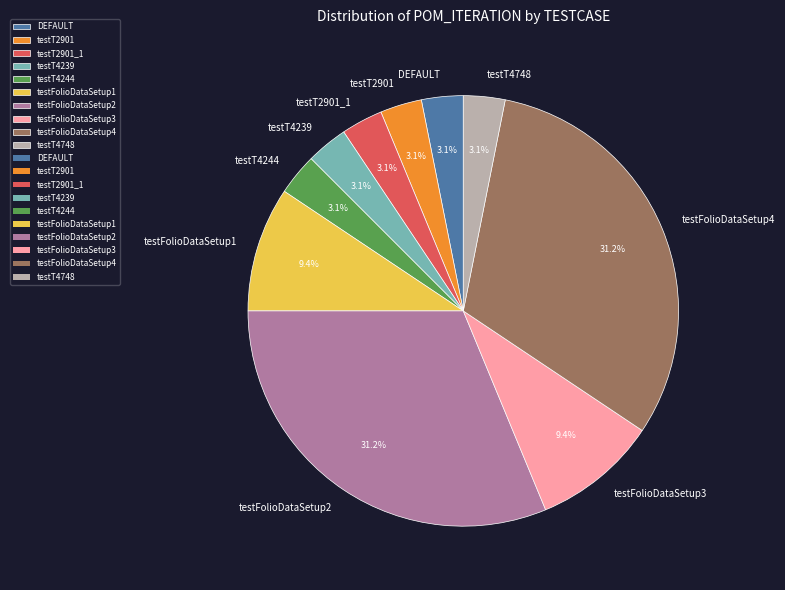

Which has a higher value, testFolioDataSetup2 or DEFAULT?

testFolioDataSetup2